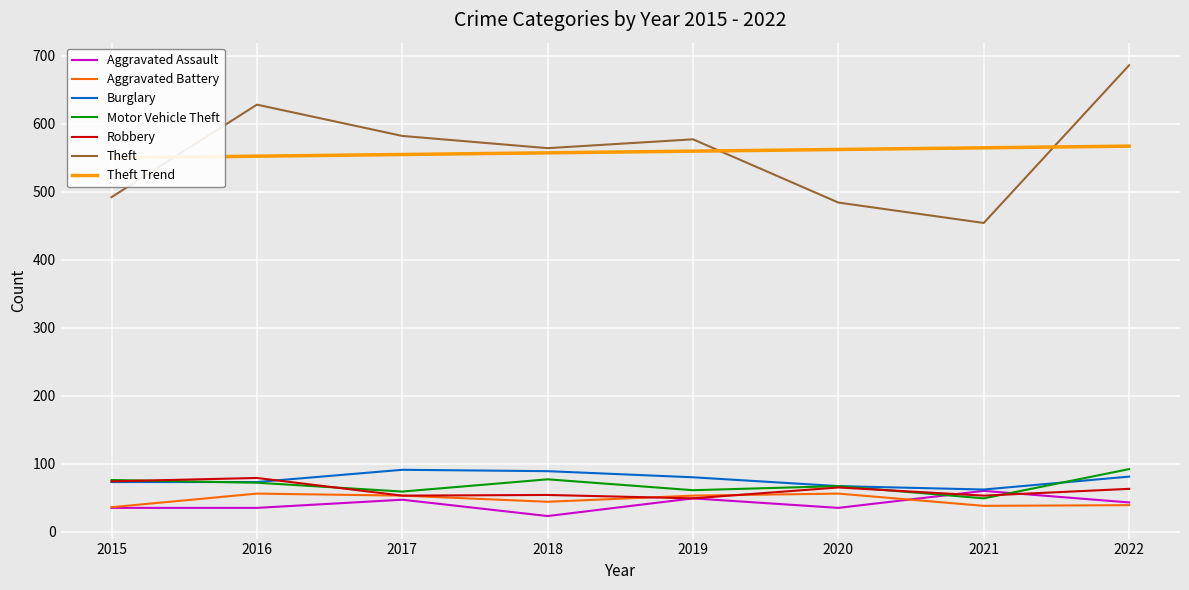

How many times do Aggravated Battery and Aggravated Assault cross each other?

1